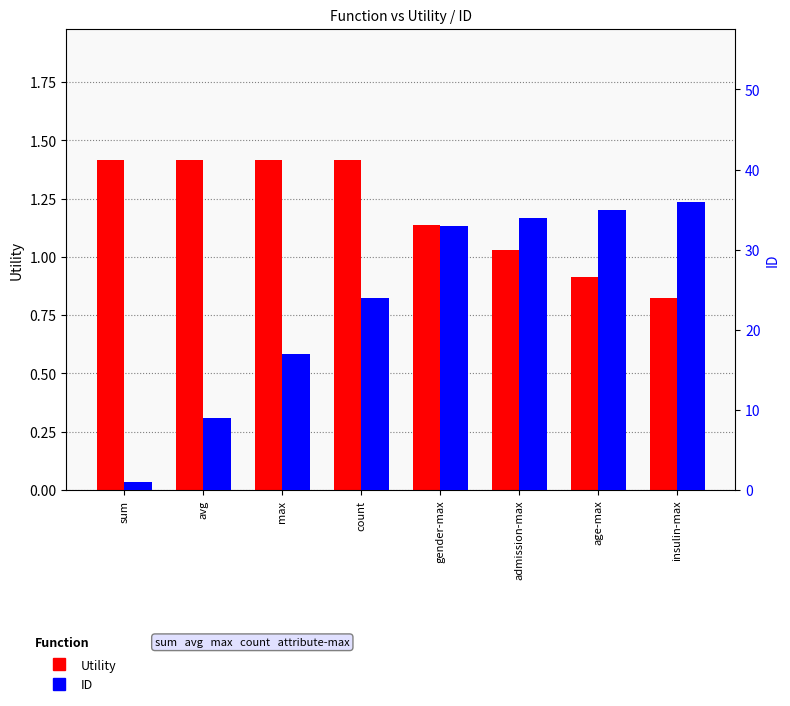

Which series has the largest range (max minus min)?

ID